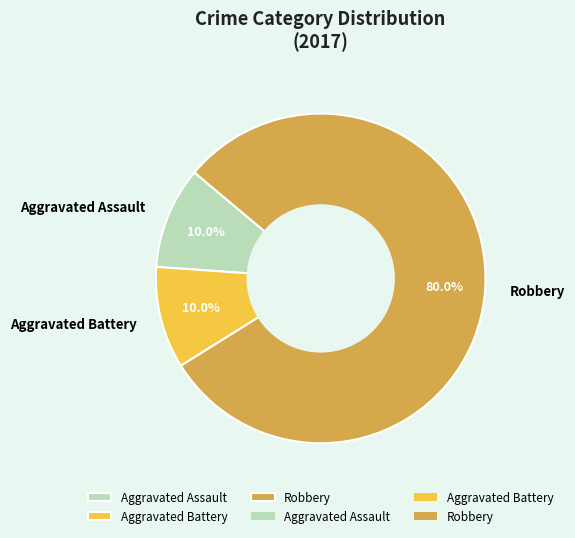

What percentage is the Aggravated Assault slice, to the nearest percent?

10%